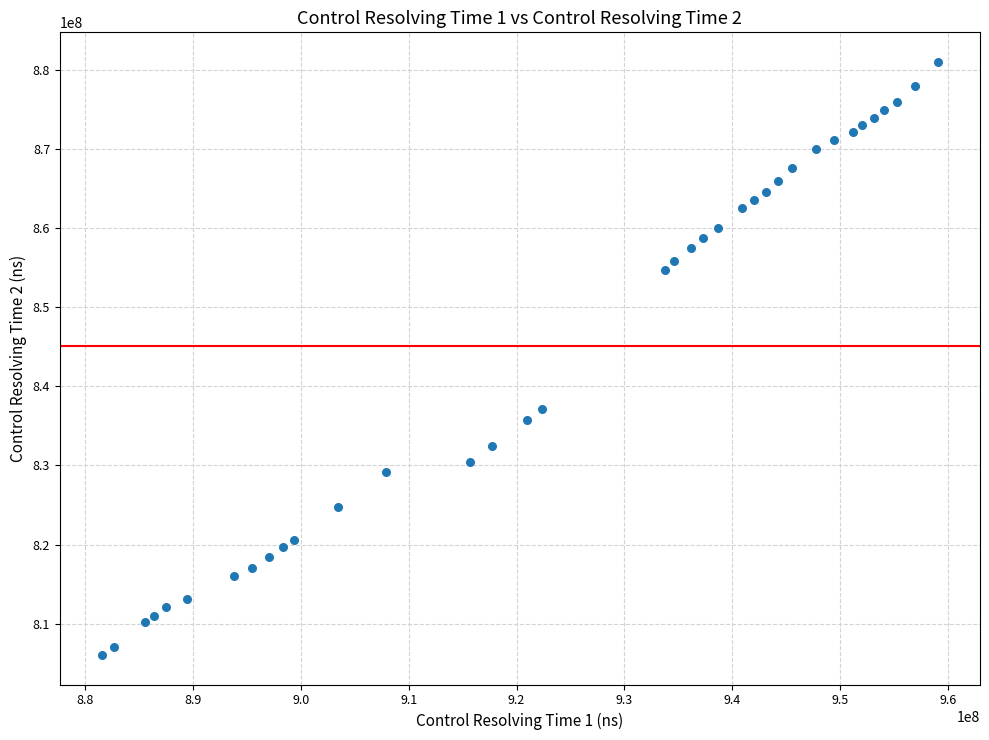

What Y value in the scatter plot is closest to 843522387?

837192856